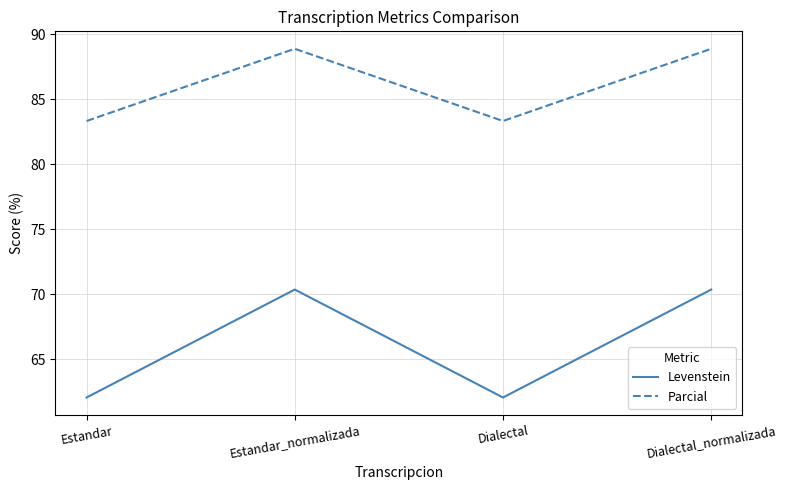

In Levenstein, how many points are lower than both neighbors (excluding endpoints)?

1